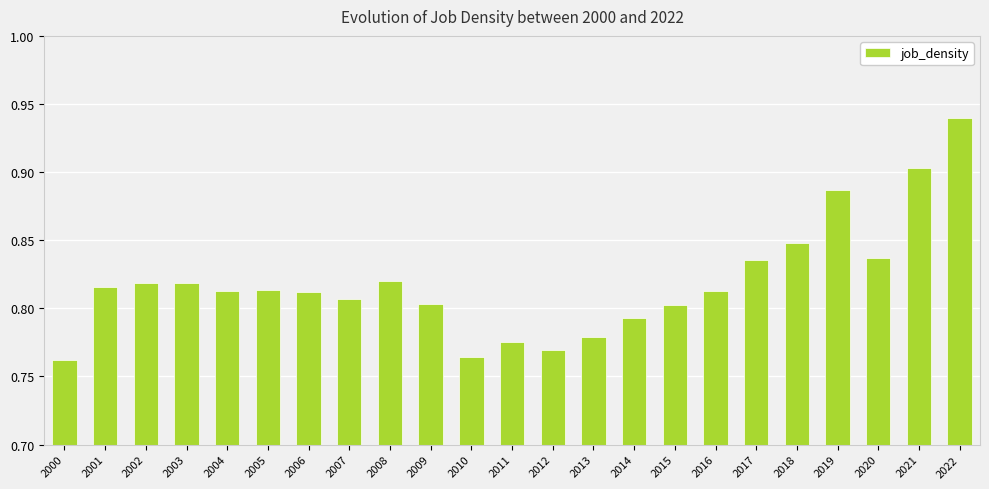

What is the sum of all values?

18.8